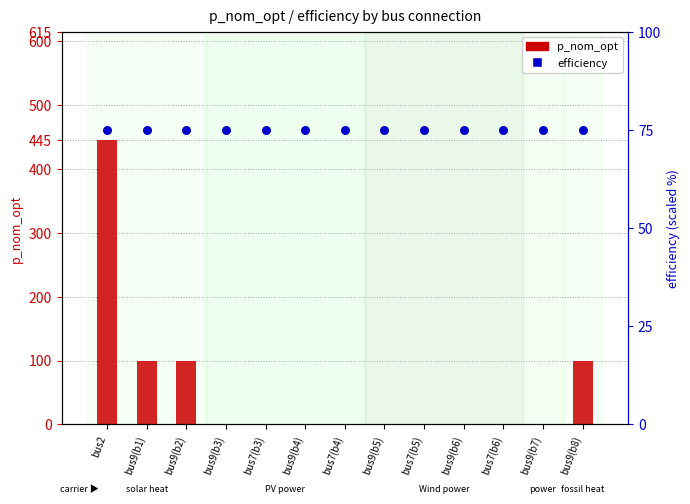

At how many categories does at least one series exceed 58?

13